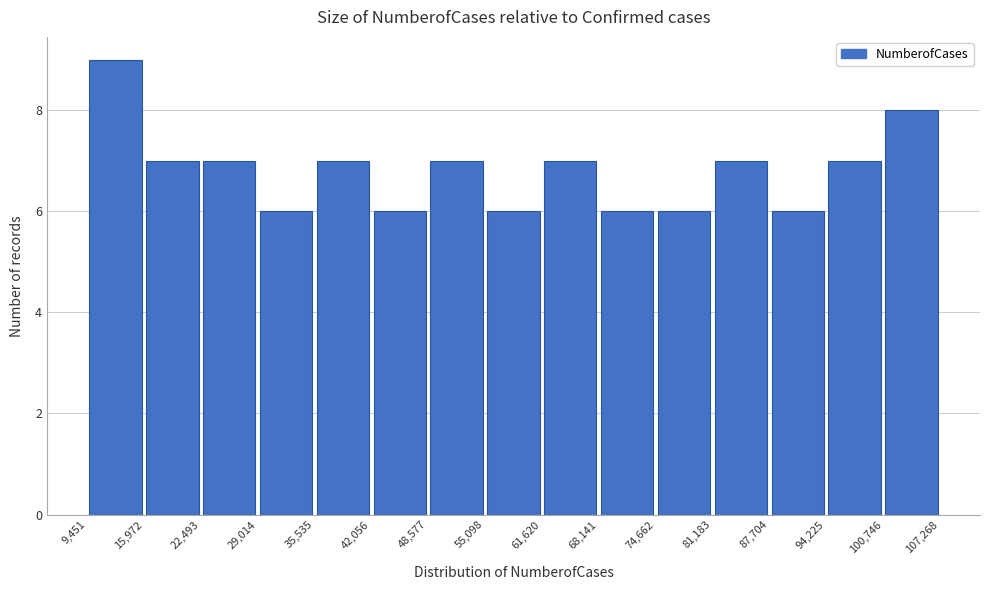

Over which range of the x-axis is the bar tallest?

9,451 to 15,972